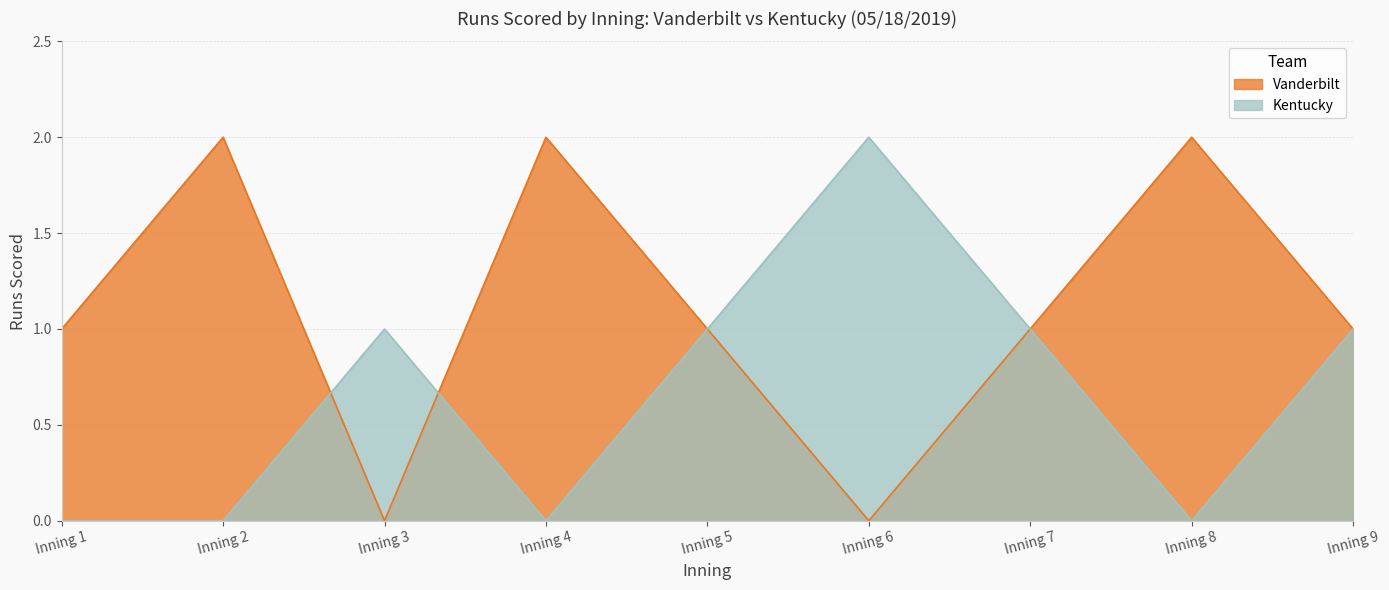

How many lines are shown in the chart?

2